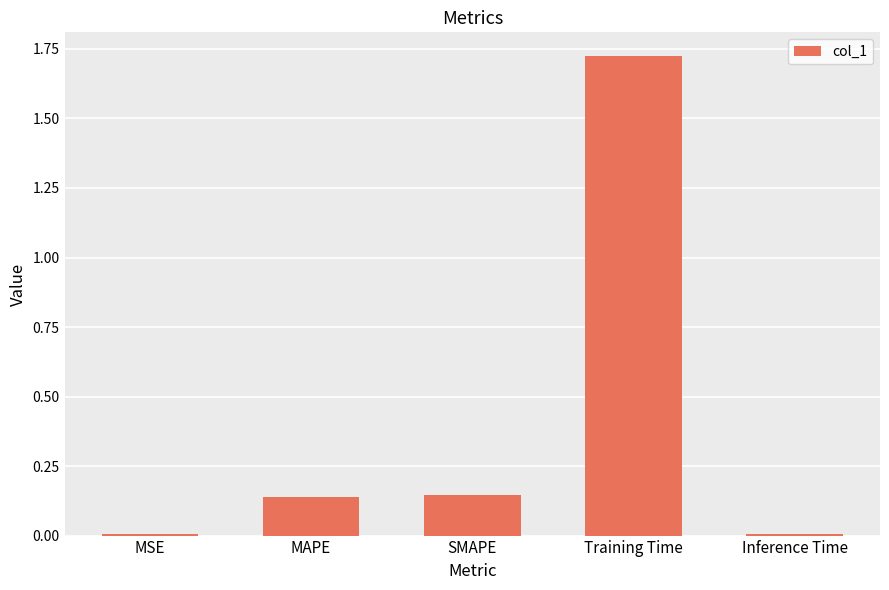

How many data points does each series have?

5